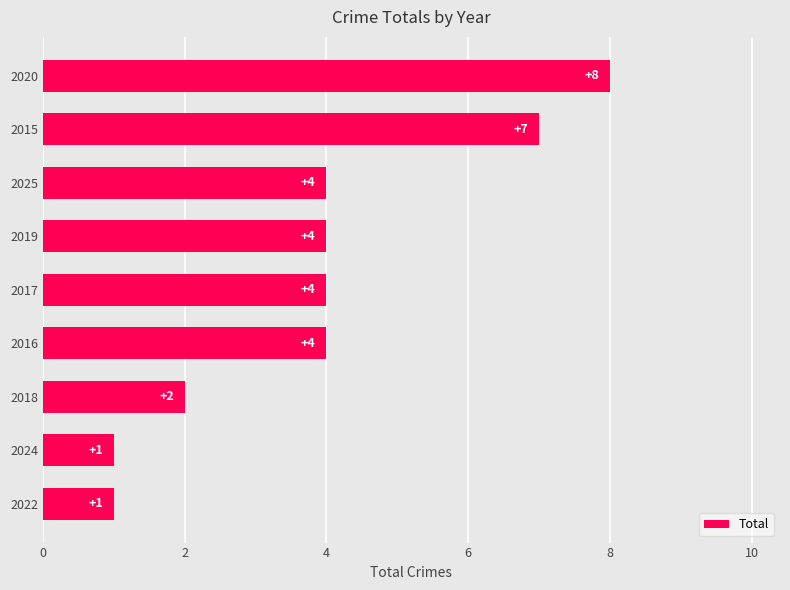

Does the chart contain any negative values?

No